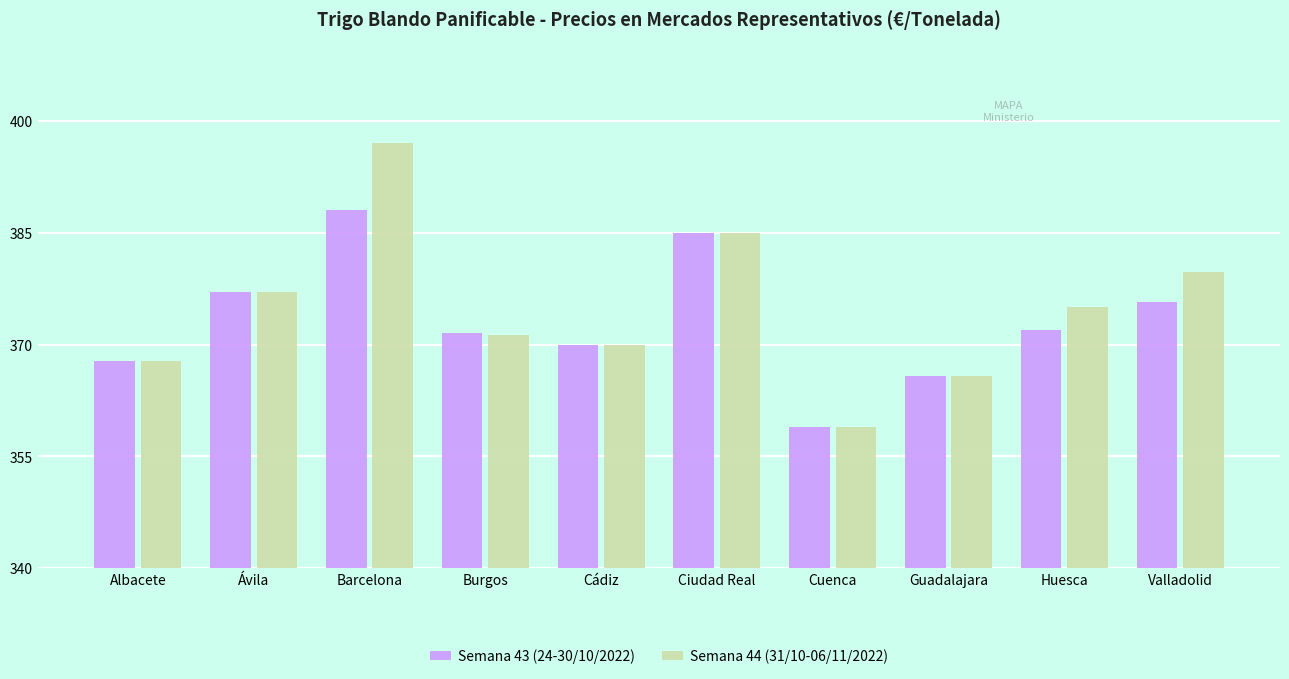

What are all the series names shown in the legend?

Semana 43 (24-30/10/2022), Semana 44 (31/10-06/11/2022)